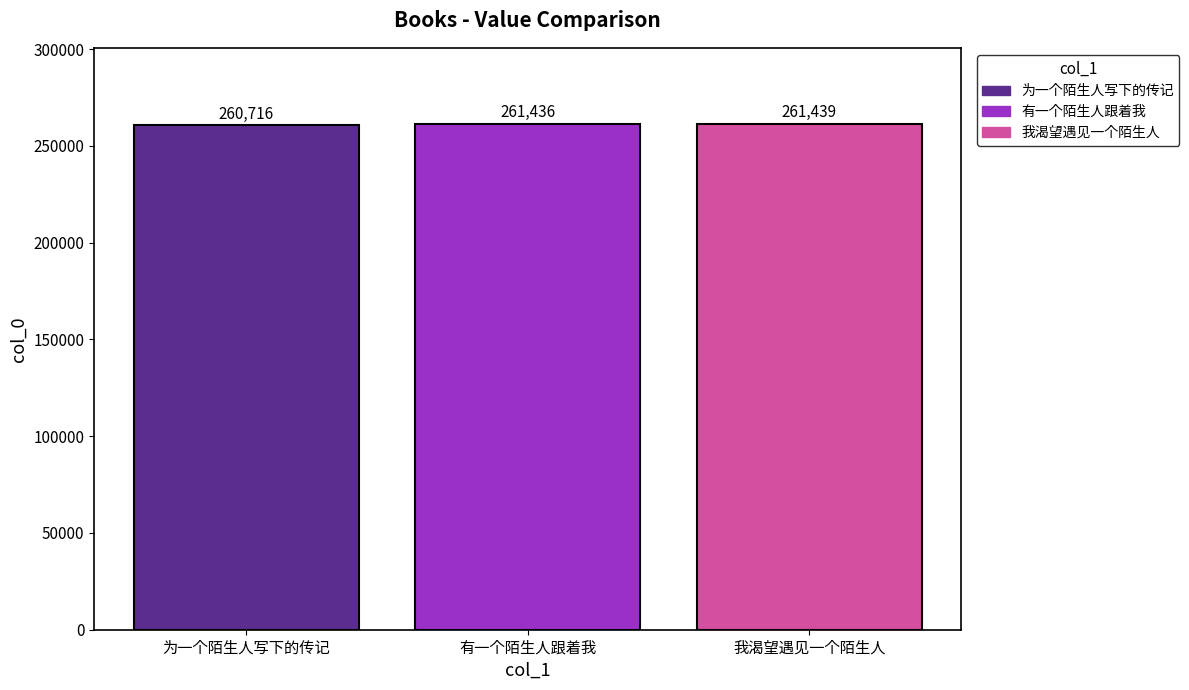

What is the average value?

261197